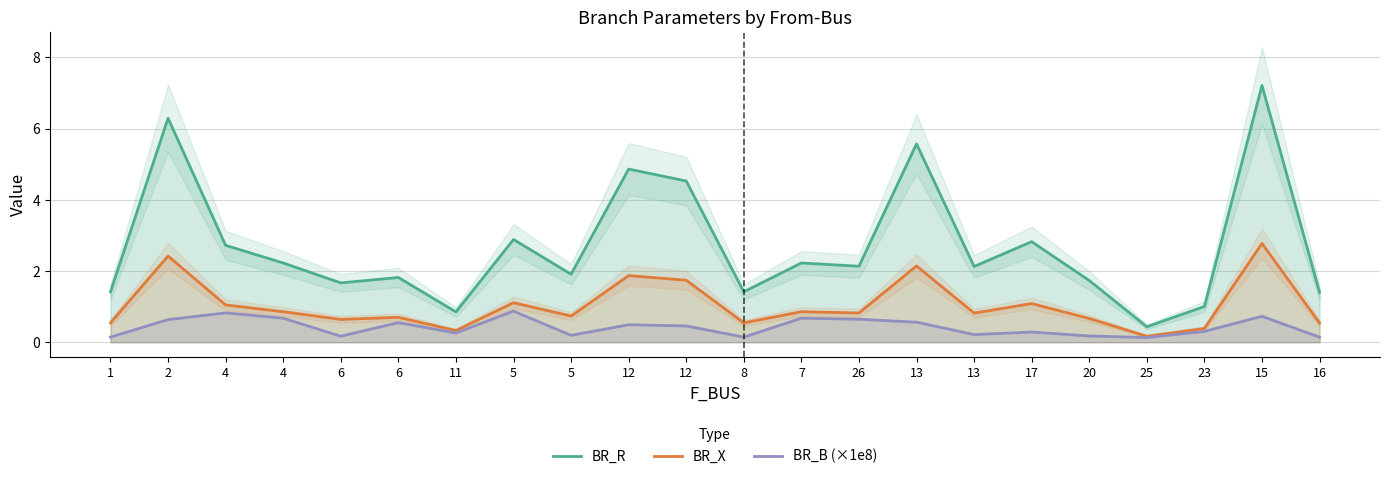

What are all the series names shown in the legend?

BR_R, BR_X, BR_B (×1e8)